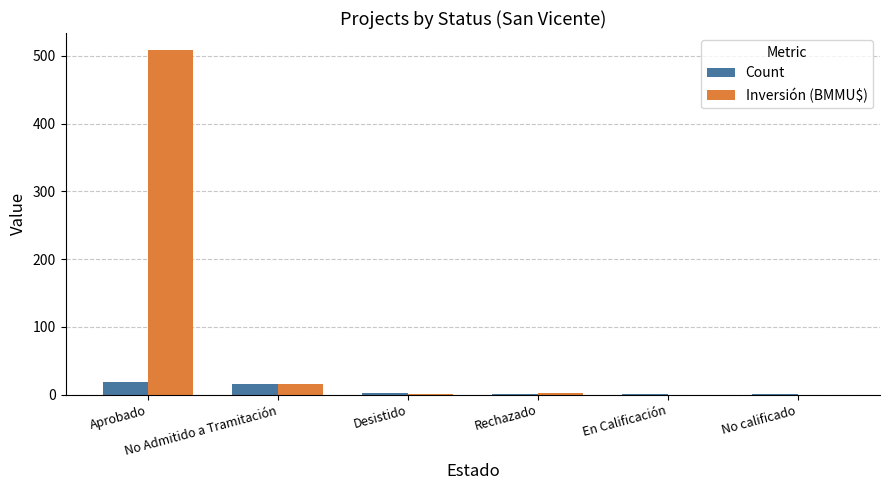

What is the greatest value displayed?

508.4